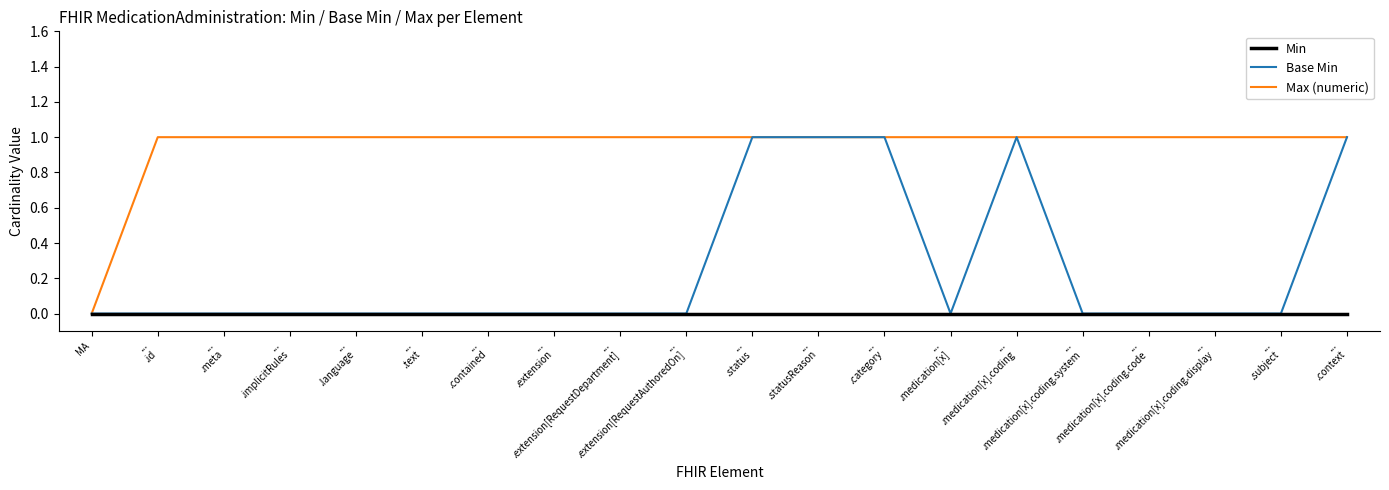

Reading left to right, extract all data points from this chart.

Min: 0	0	0	0	0	0	0	0	0	0	0	0	0	0	0	0	0	0	0	0
Base Min: 0	0	0	0	0	0	0	0	0	0	1	1	1	0	1	0	0	0	0	1
Max (numeric): 0	1	1	1	1	1	1	1	1	1	1	1	1	1	1	1	1	1	1	1